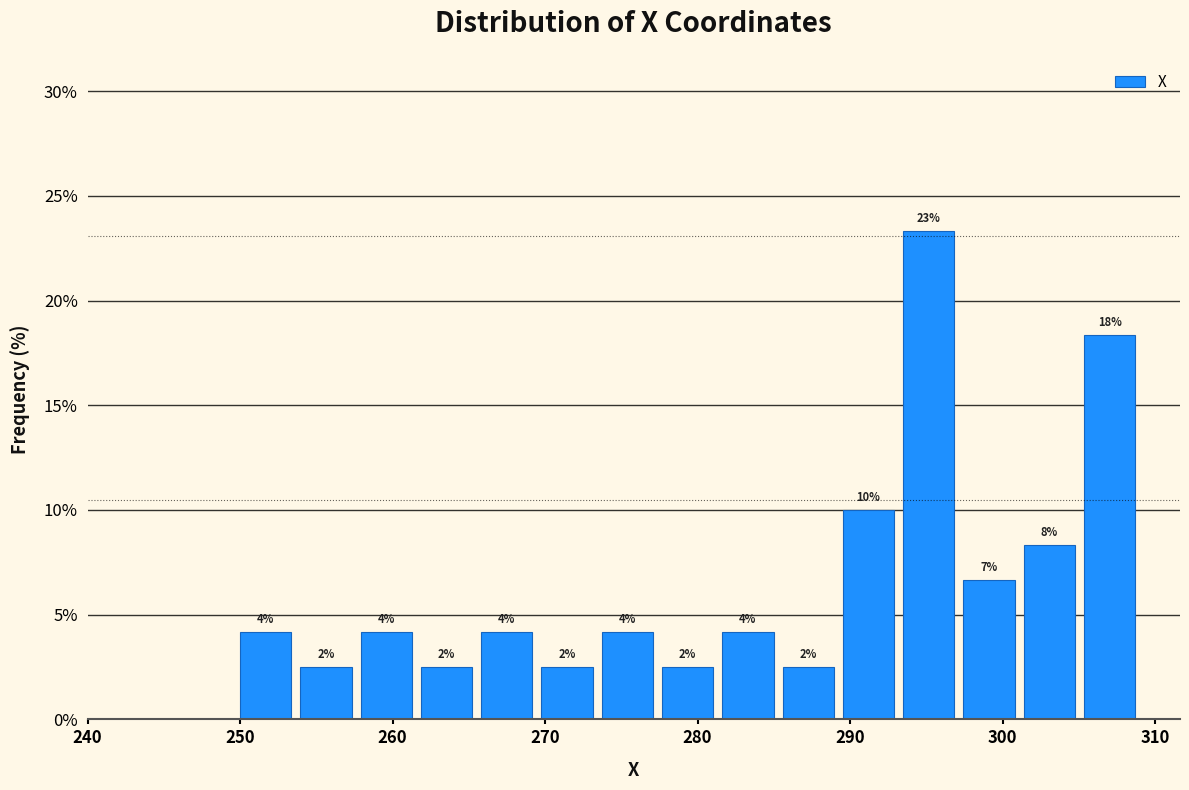

Around what value on the x-axis is the tallest bar? Give the approximate position of its centre, as read against the axis.

295